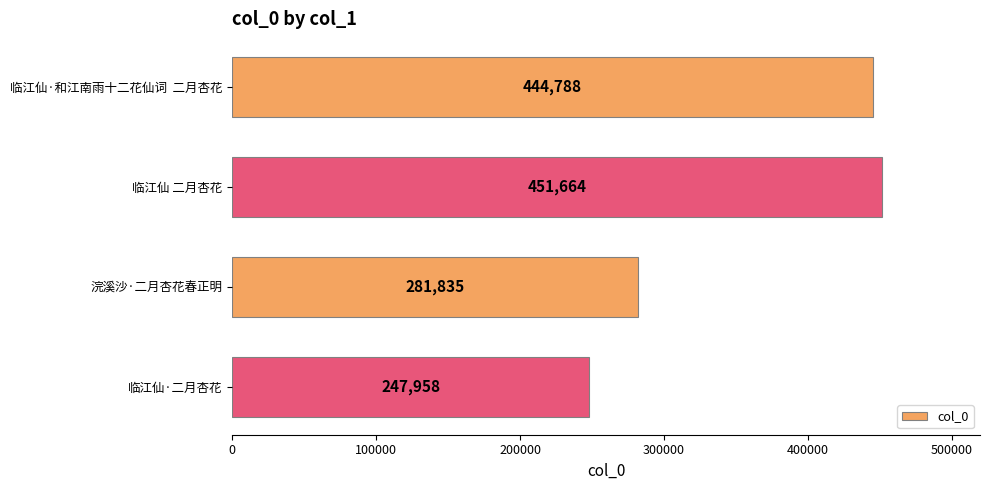

List the labels in order of value, largest first.

临江仙 二月杏花, 临江仙·和江南雨十二花仙词  二月杏花, 浣溪沙·二月杏花春正明, 临江仙·二月杏花